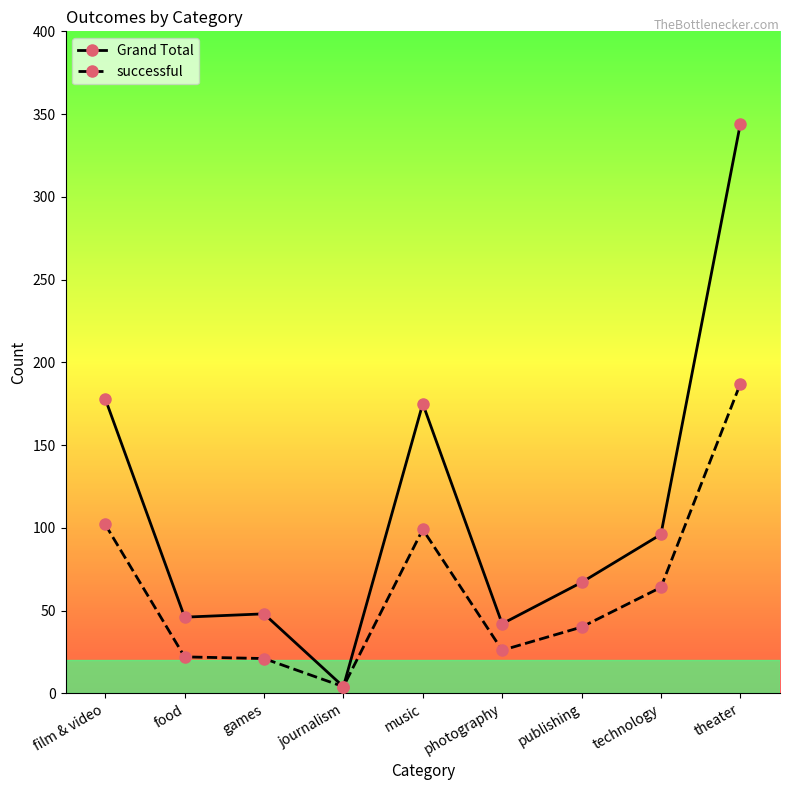

List the series in order of their overall mean, highest first.

Grand Total, successful